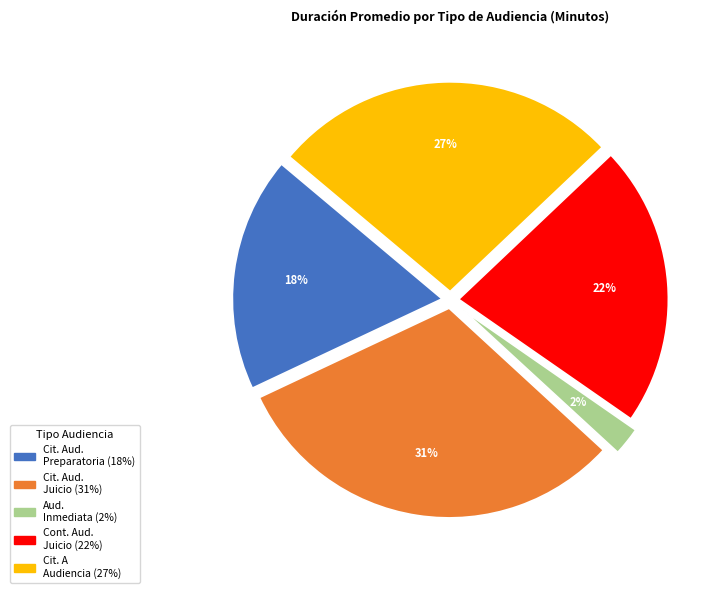

Is there a majority slice in this chart?

No